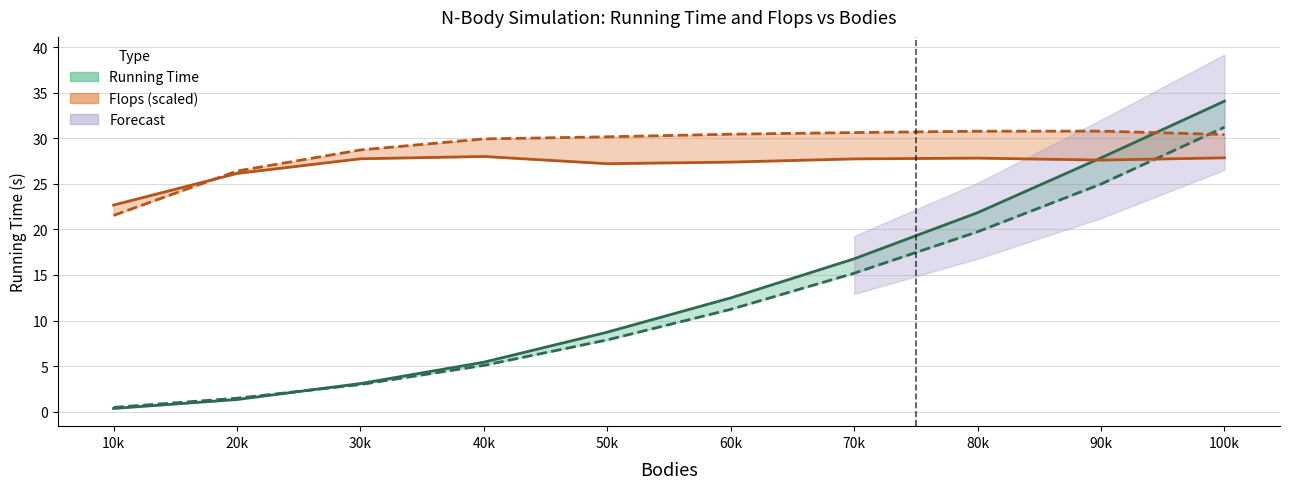

Does the chart have visible grid lines?

Yes